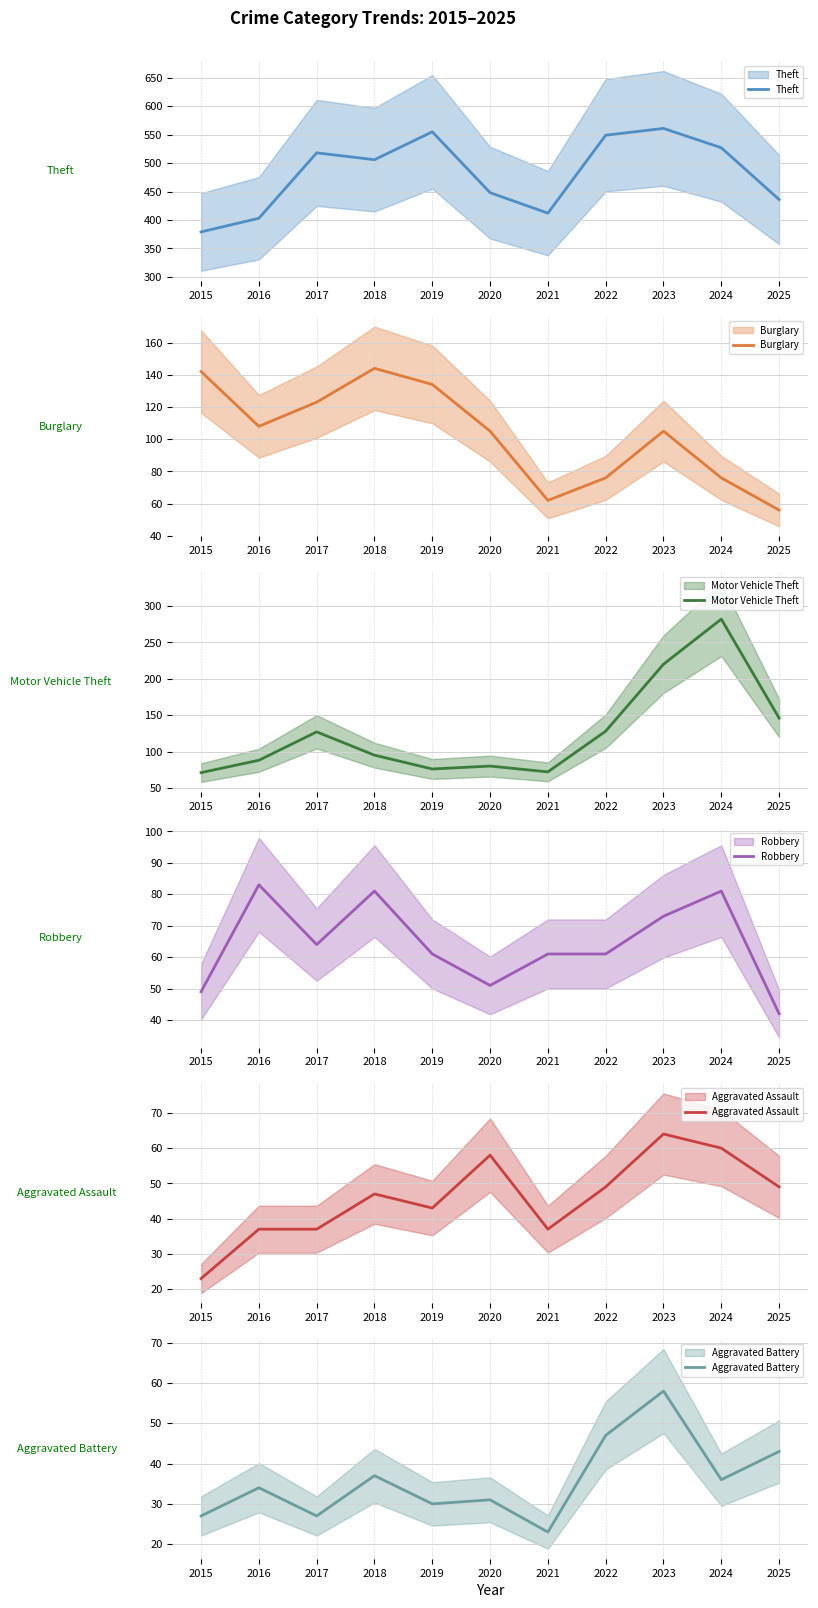

What is the difference between the Aggravated Battery values at 2023 and 2024?

22